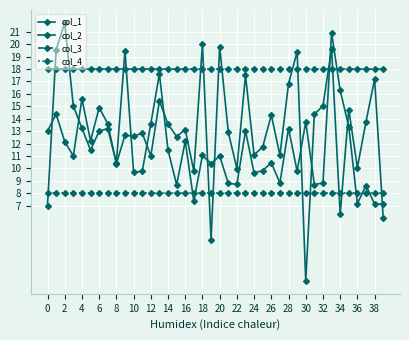

How many categories are shown in the chart?

40